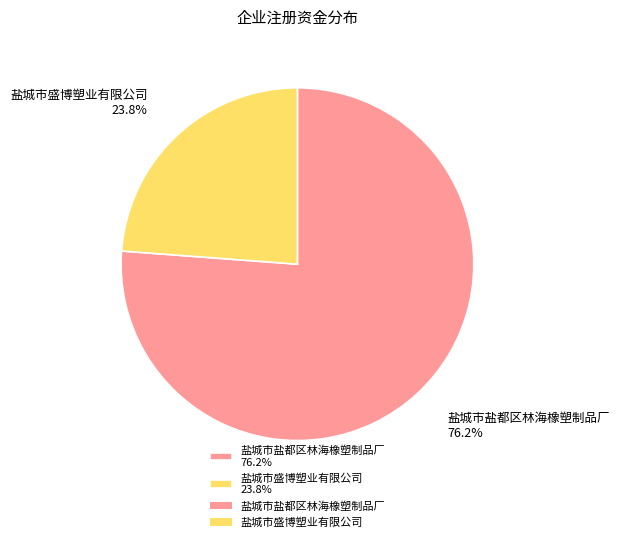

Combined, do 盐城市盐都区林海橡塑制品厂 and 盐城市盛博塑业有限公司 account for over 50%?

Yes